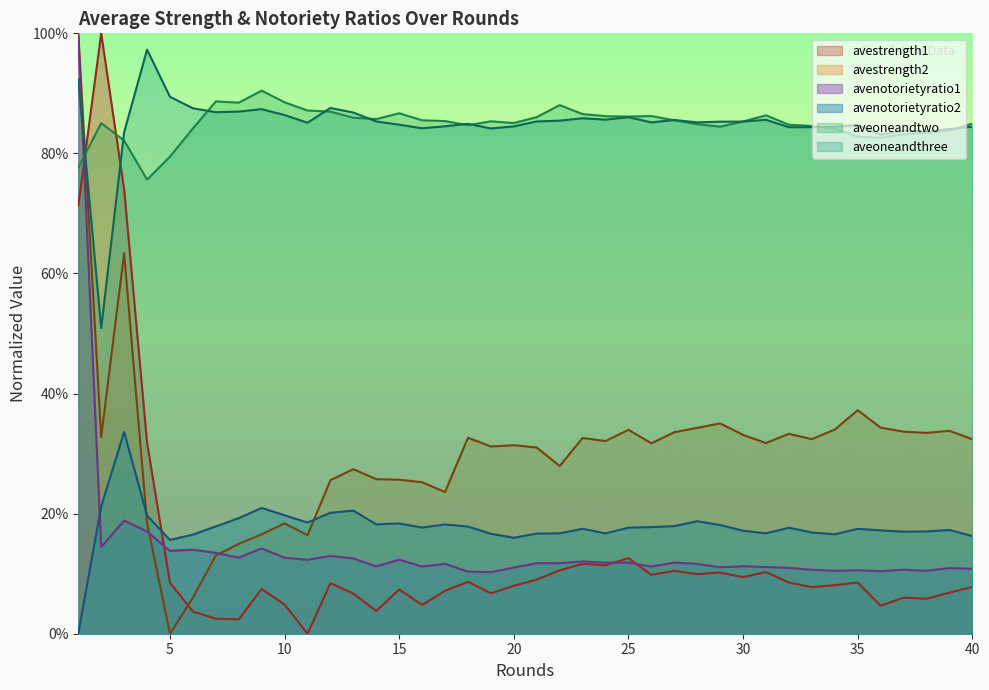

True or false: aveoneandtwo has a value of 1.3 at 30.

False